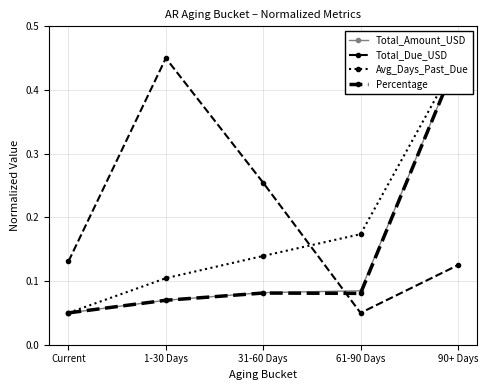

What is the label of the 3rd point from the right?

31-60 Days